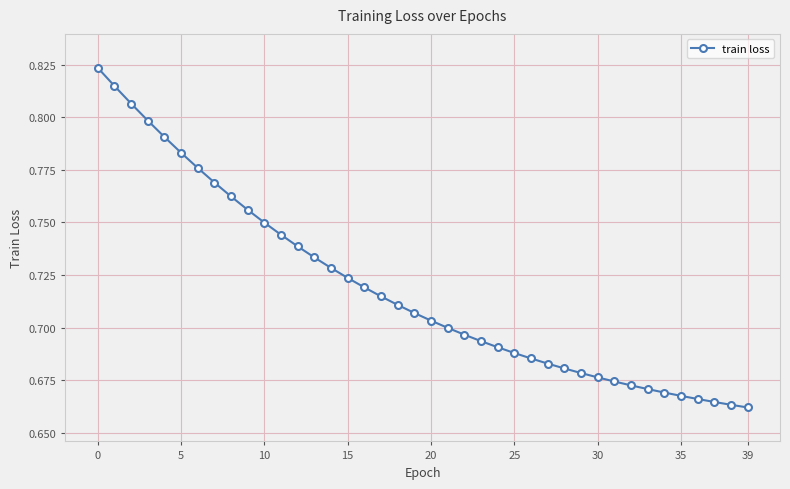

Count the values in the range 0 to 1.

40